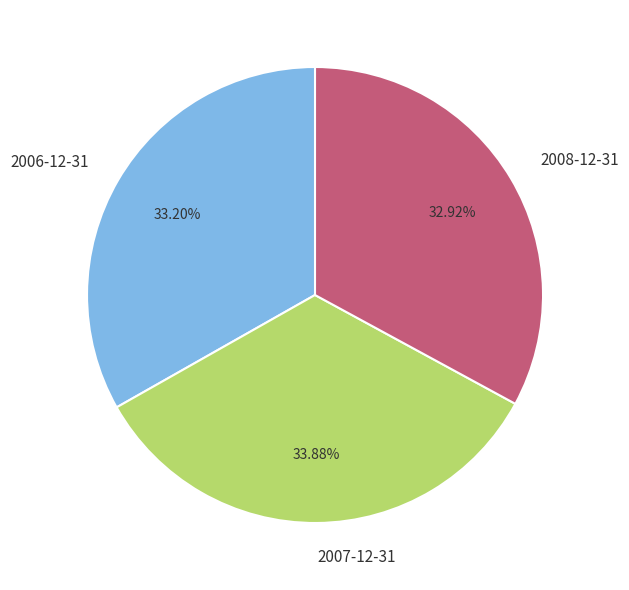

Is there any slice that represents more than half of the pie?

No